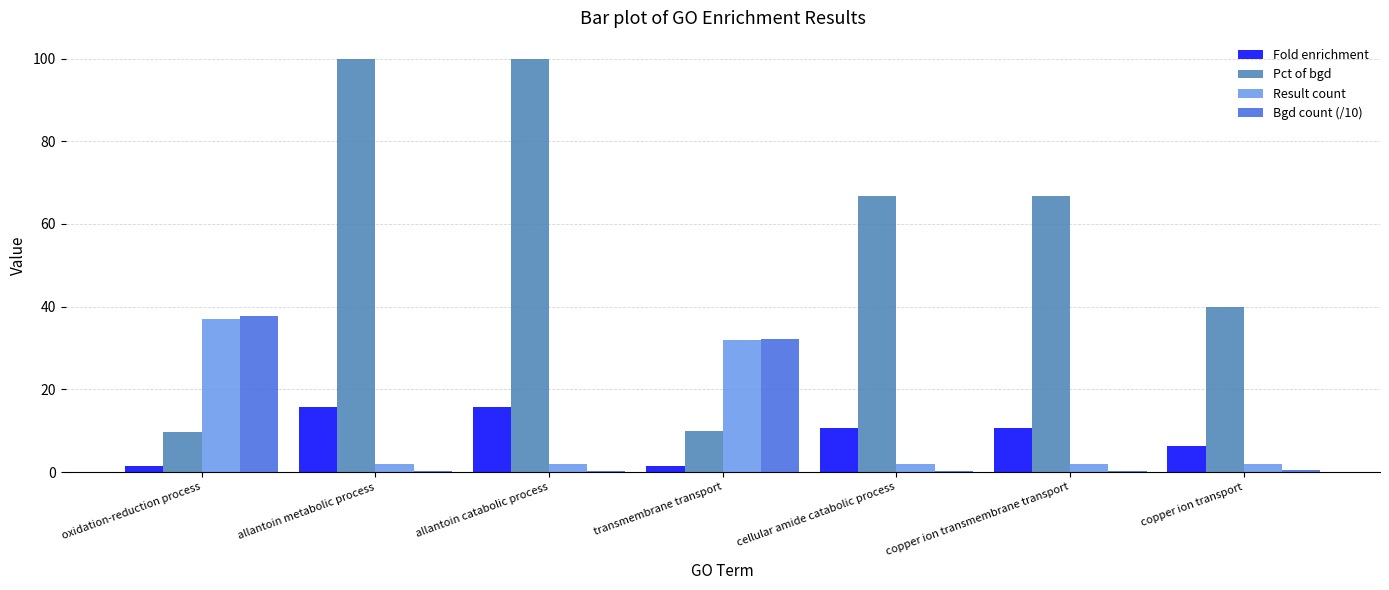

Is the value of Pct of bgd at copper ion transmembrane transport greater than the value of Result count at transmembrane transport?

Yes